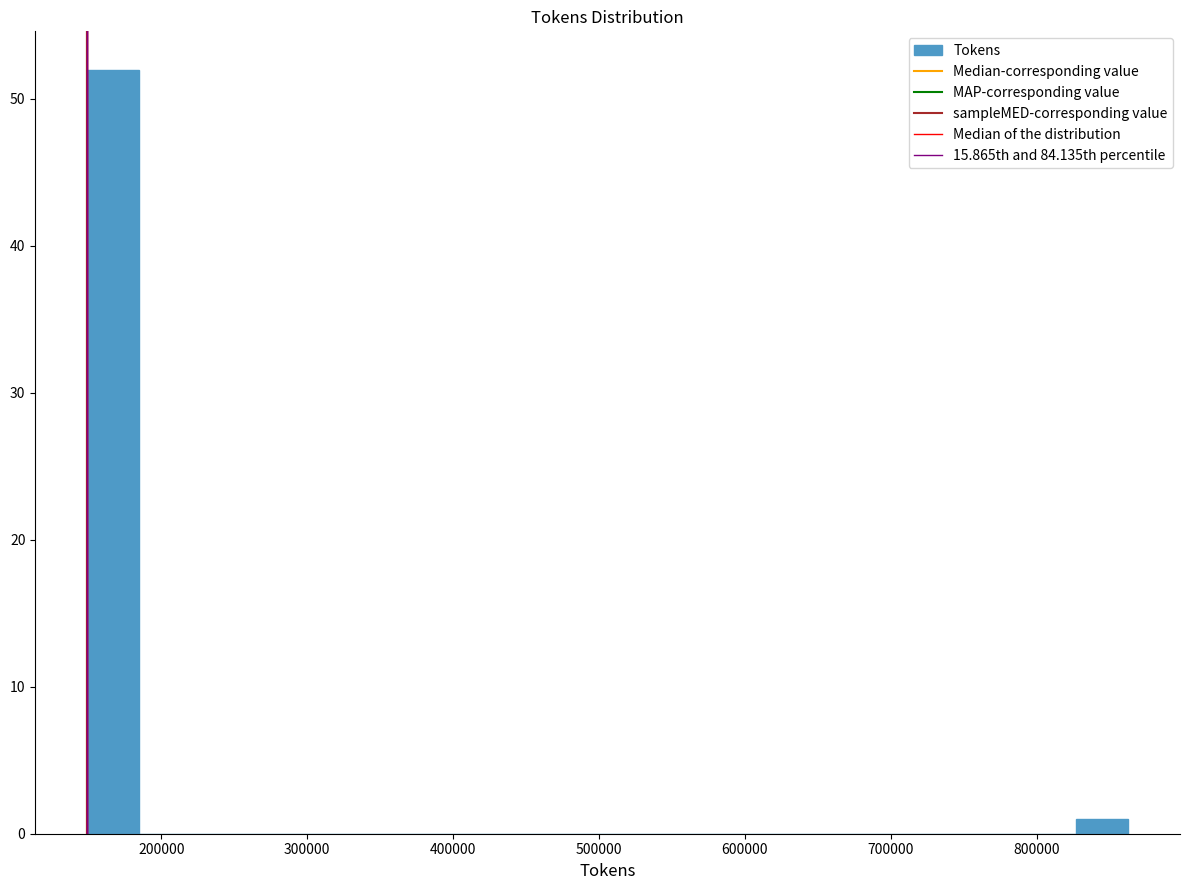

Around what value on the x-axis is the tallest bar? Give the approximate position of its centre, as read against the axis.

170000